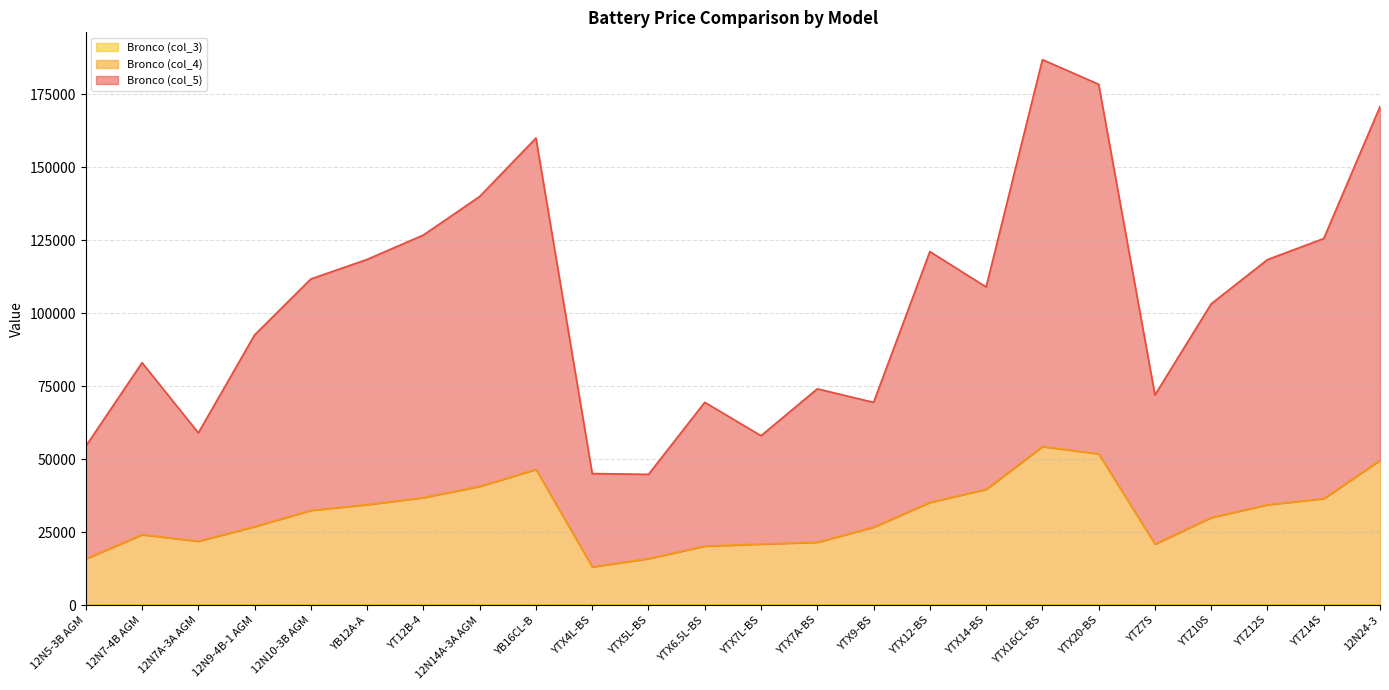

Reading right to left, transcribe all the data shown in this chart.

Bronco (col_5): 170720.7	125525.6	118300.6	103163.6	71947.4	178344.8	186791.6	108934.1	121046.9	69414.6	74047.6	57984.9	69433.2	44762.3	45043.0	159934.7	139920.0	126723.0	118372.5	111666.1	92513.4	58963.2	83004.9	54409.0
Bronco (col_4): 49595.7	36463.1	34368.1	29966.1	20885.0	51804.8	54266.7	39634.1	35166.9	26664.6	21512.6	20885.0	20175.8	15912.4	13075.5	46457.2	40645.0	36805.5	34392.5	32436.1	26868.4	21863.2	24104.9	15839.0
Bronco (col_3): 38.7	28.5	26.8	23.4	16.3	40.4	42.4	30.9	27.4	20.8	16.8	16.3	15.8	12.4	10.2	36.3	31.7	28.7	26.9	25.3	21.0	17.1	18.8	12.4